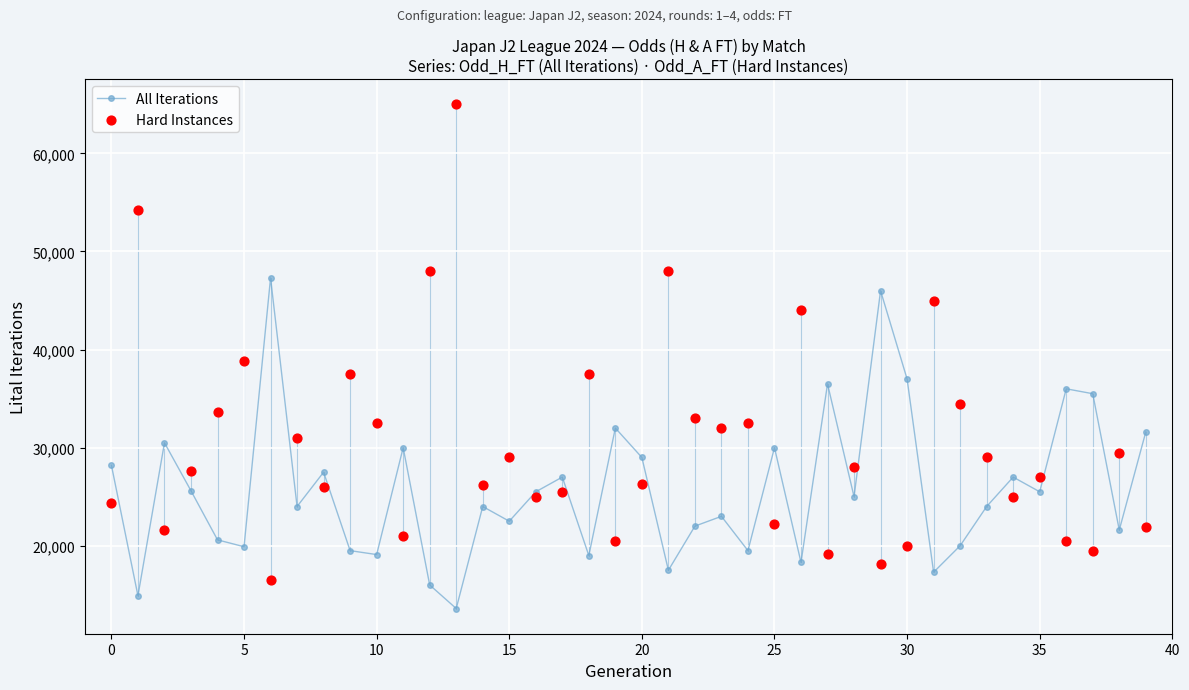

Which series reaches the minimum Y coordinate?

All Iterations